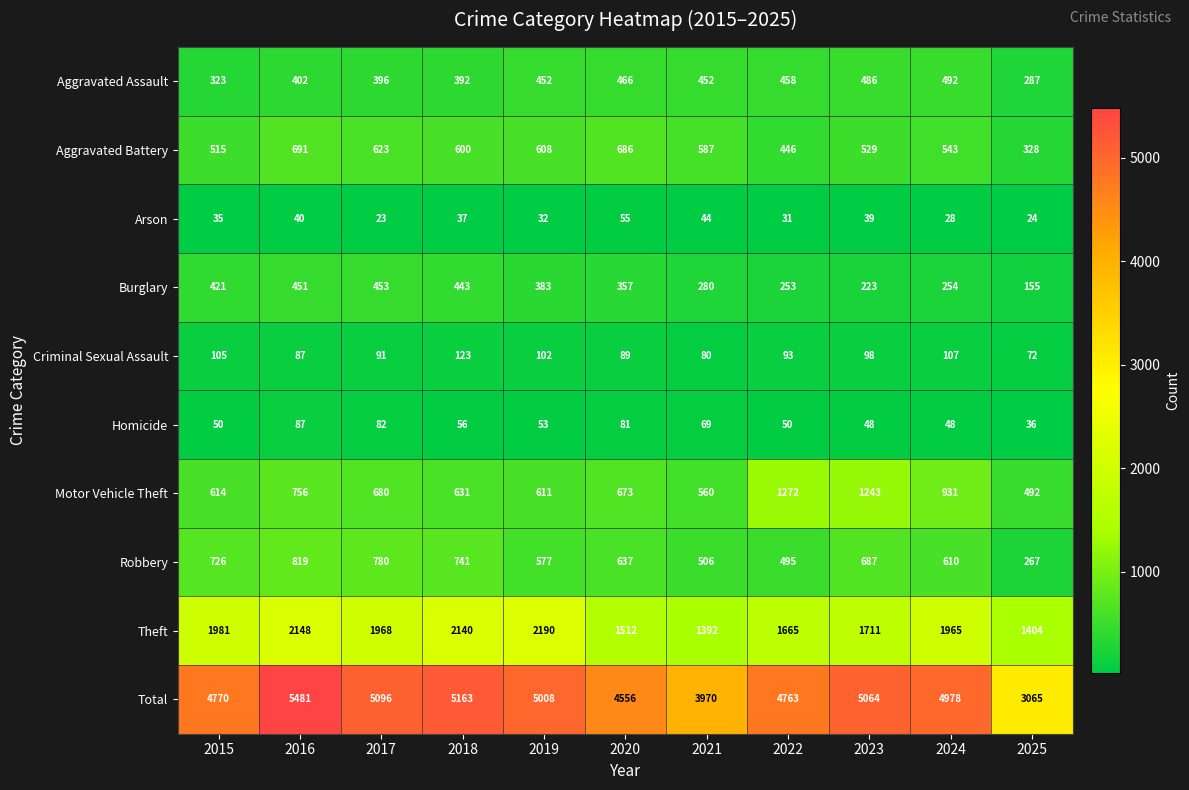

Is the value of Criminal Sexual Assault at 2018 greater than the value of Aggravated Battery at 2023?

No